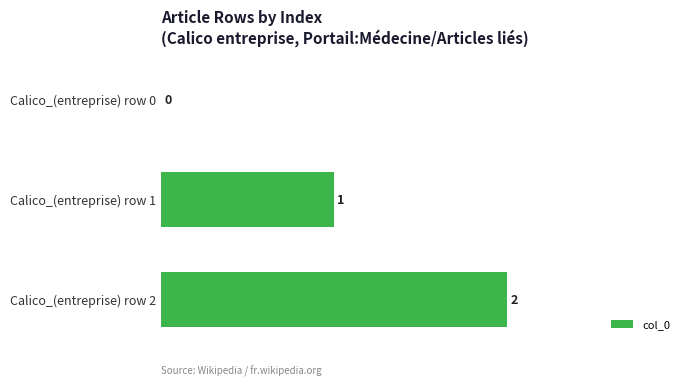

The chart shows a value of 3 at Calico_(entreprise) row 2. True or false?

False